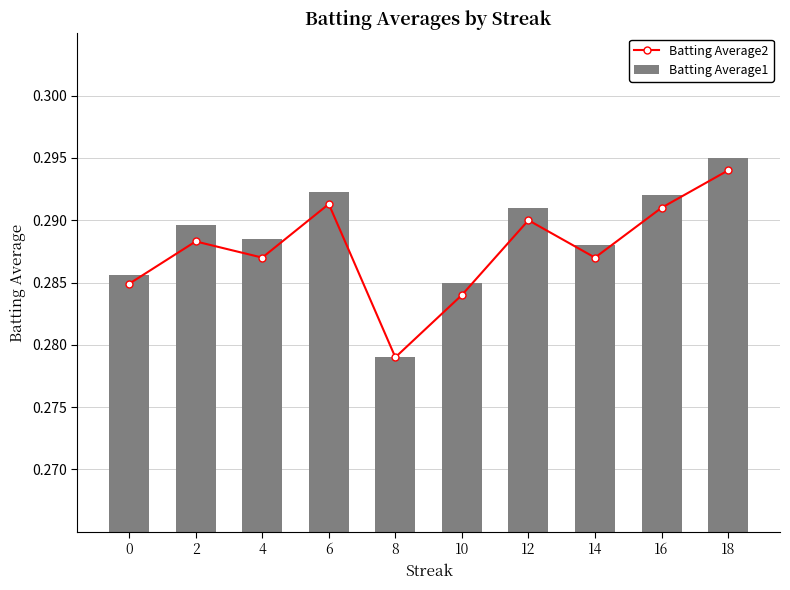

Are the bars grouped side by side (vs. stacked)?

Yes